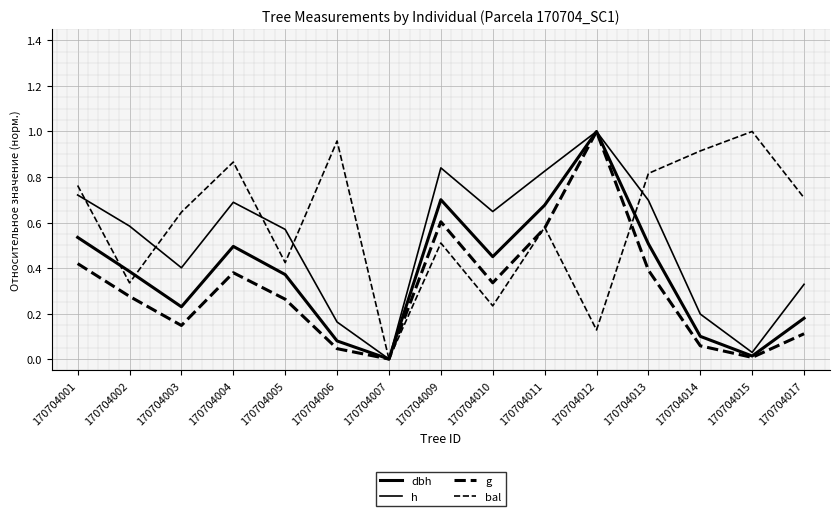

In bal, how many points are lower than both neighbors (excluding endpoints)?

5